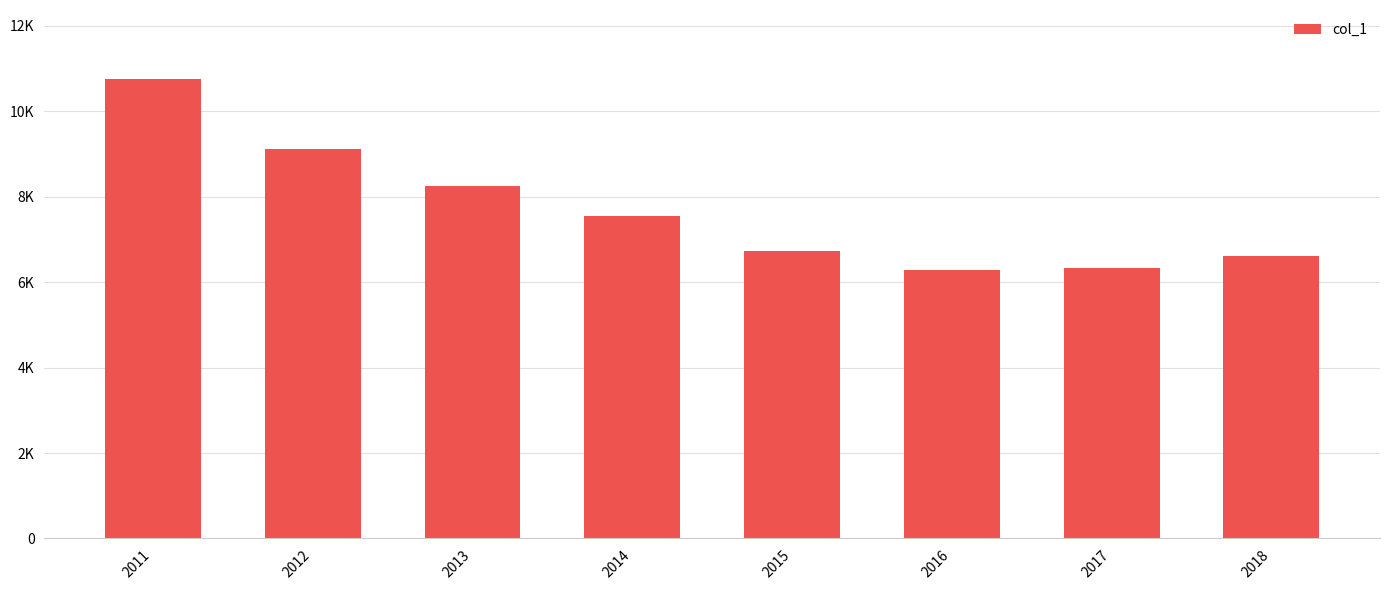

What is the greatest value displayed?

10757